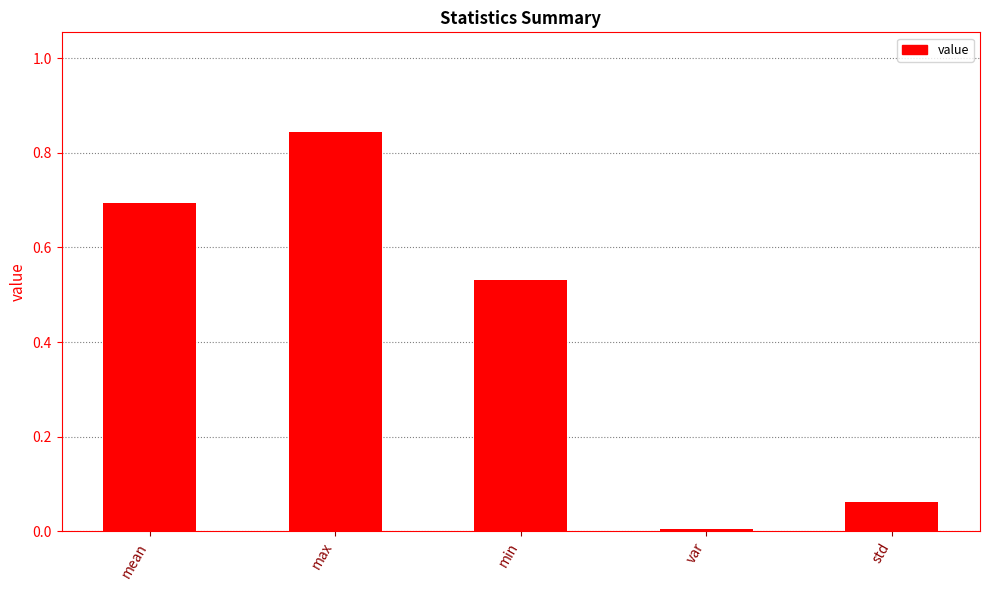

Which has a higher value, var or mean?

mean